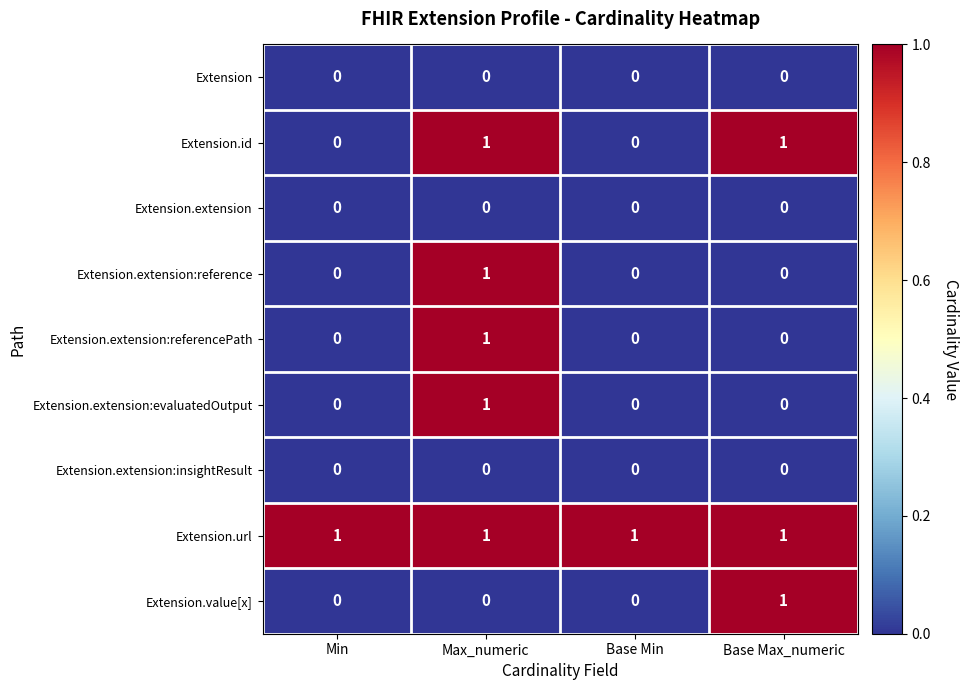

Which series has the largest total across all categories?

Extension.url